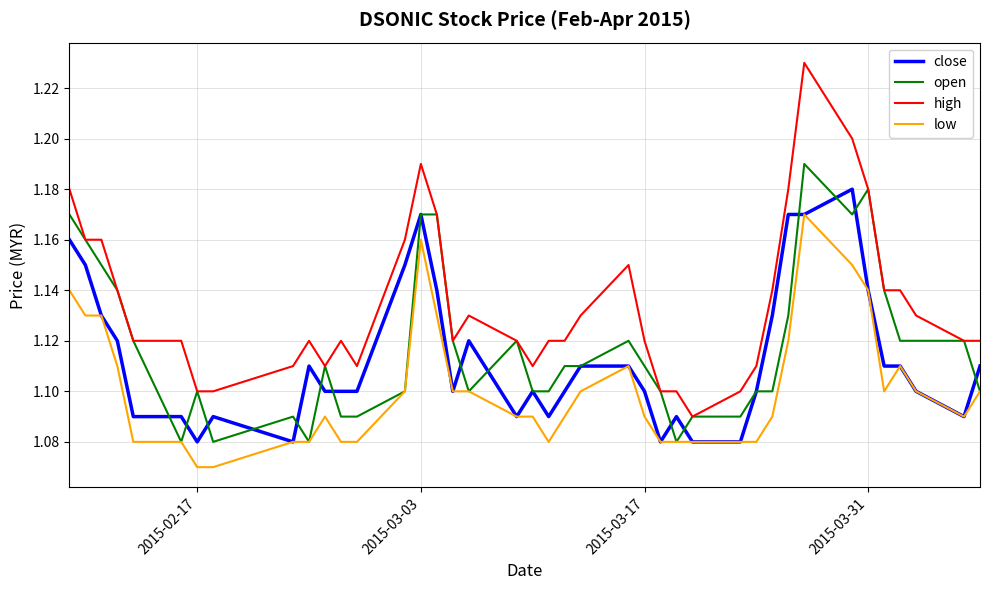

Which series has the largest total across all categories?

high